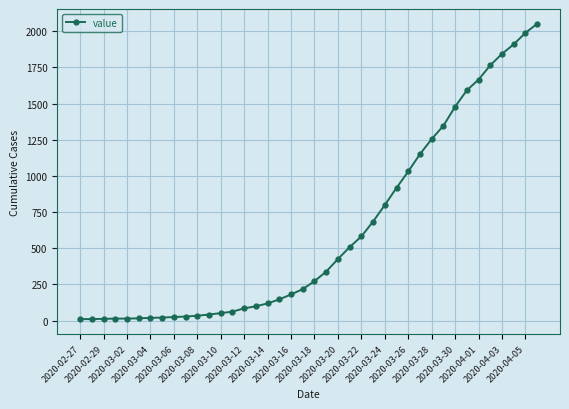

How many lines are shown in the chart?

1